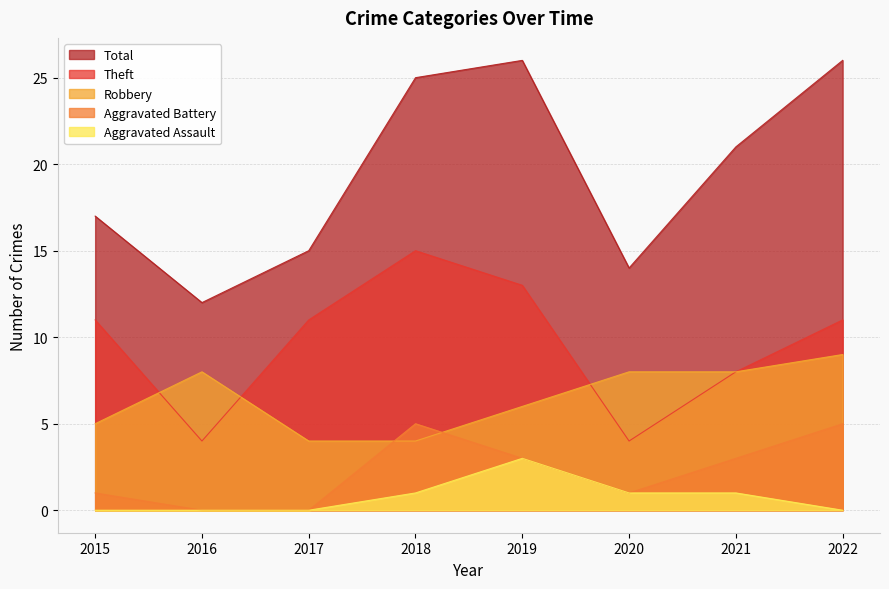

The value of Robbery at 2016 is 14. True or false?

False